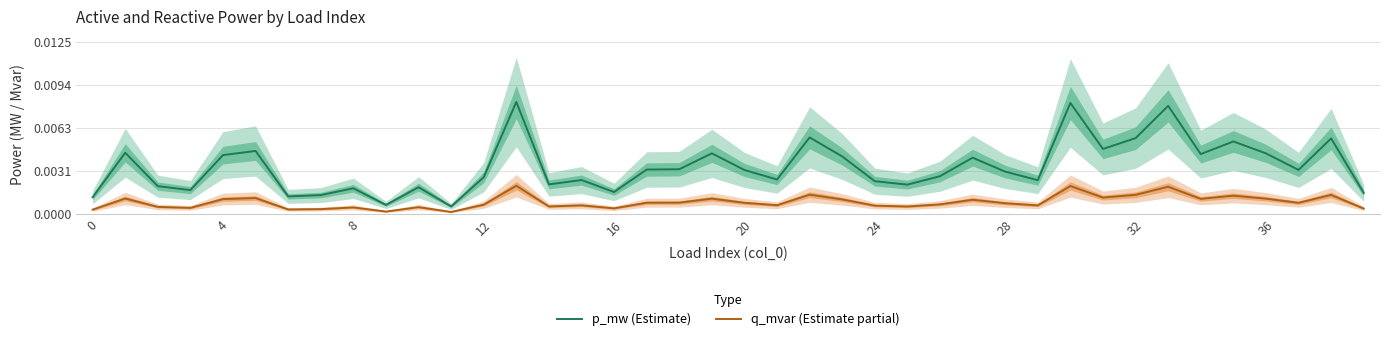

True or false: p_mw (Estimate) and q_mvar (Estimate partial) cross at least once.

False